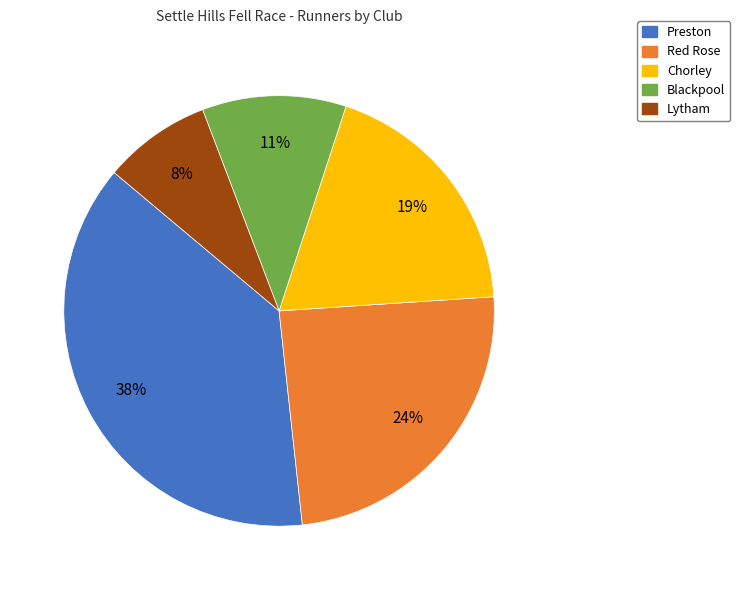

Combined, do Chorley and Preston account for over 50%?

Yes